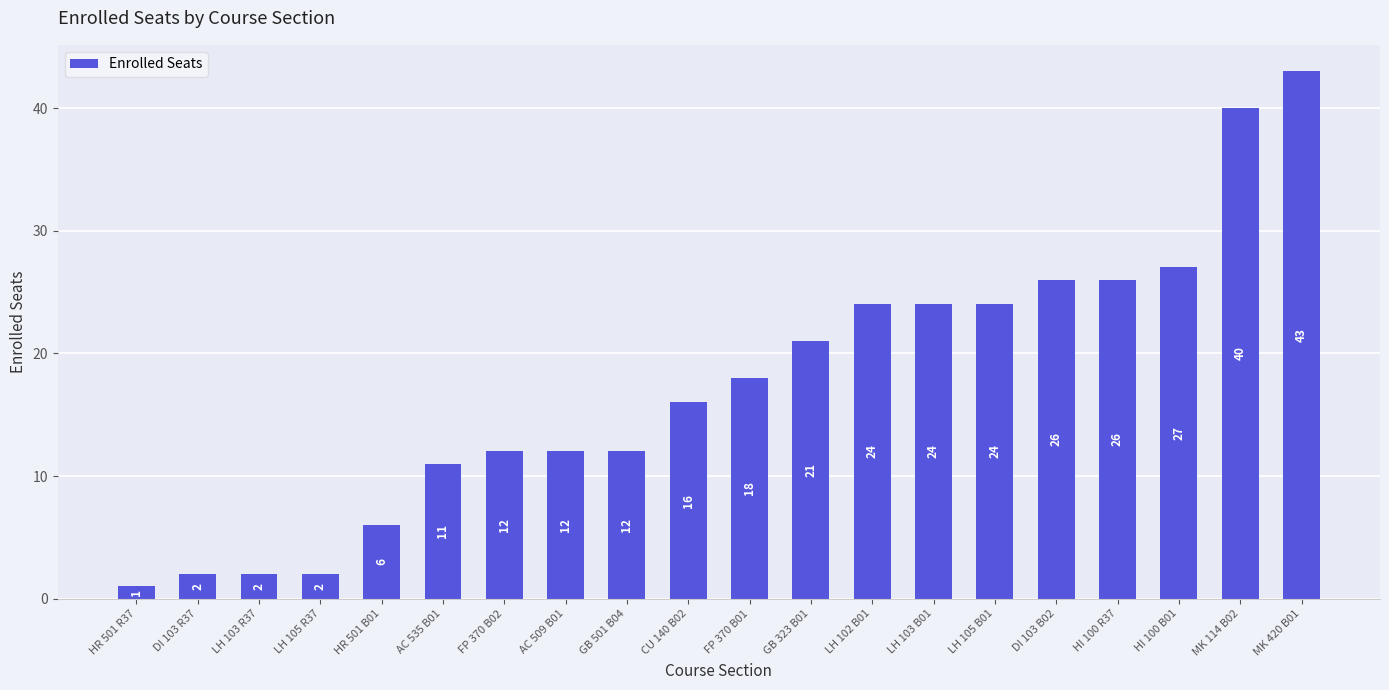

The chart shows a value of 25 at FP 370 B01. True or false?

False